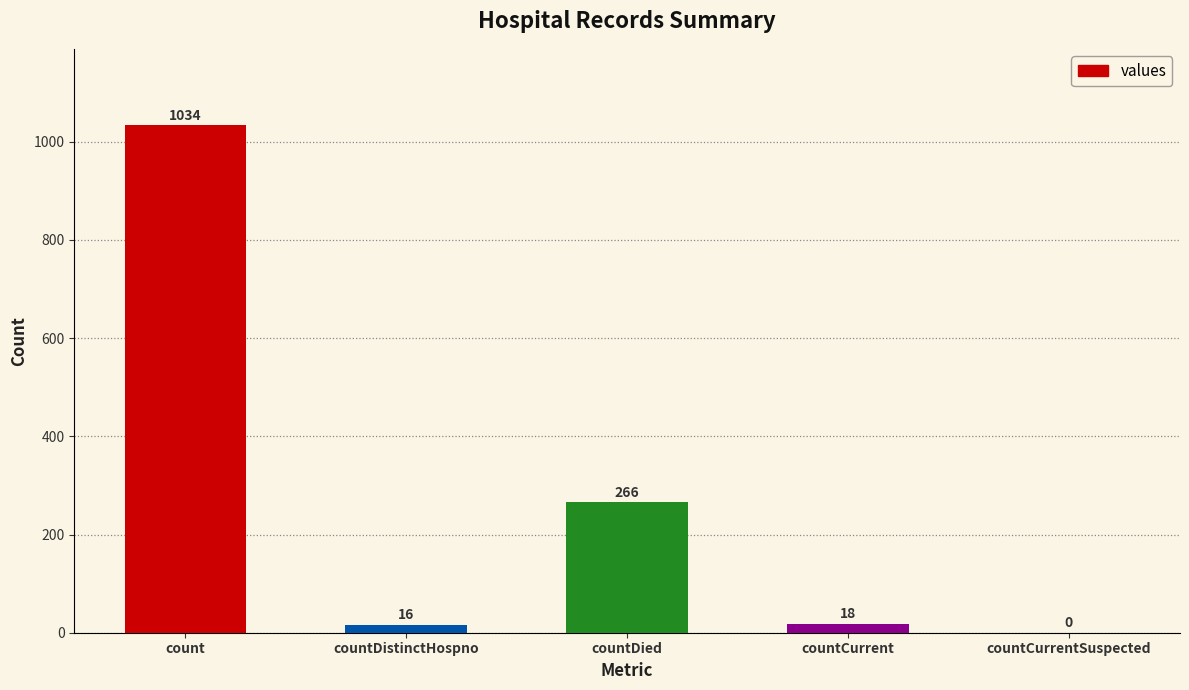

What is the sum of all values?

1334